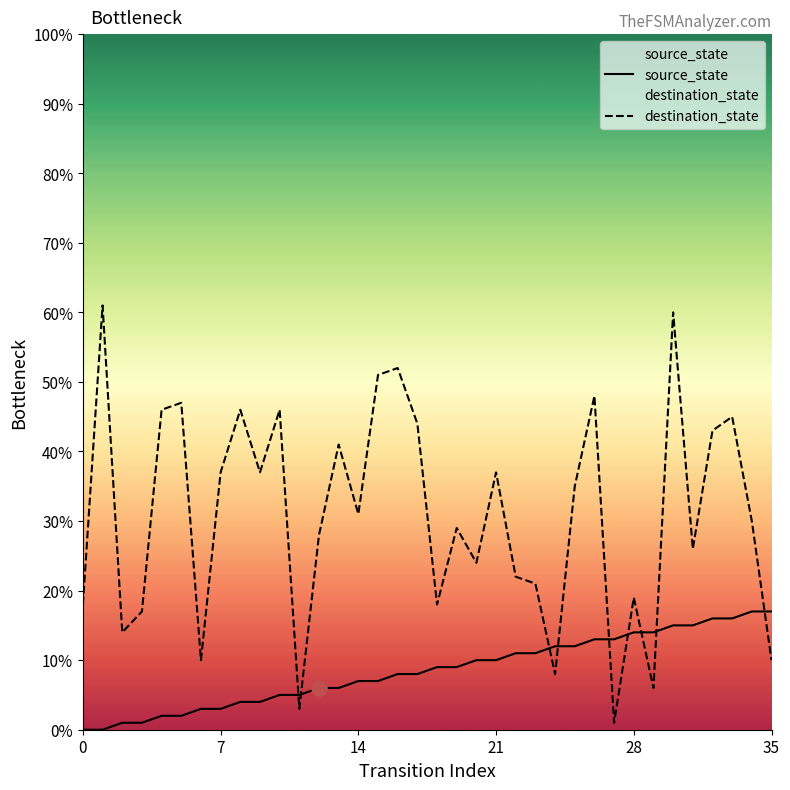

At which category is the sum across all series the highest?

30